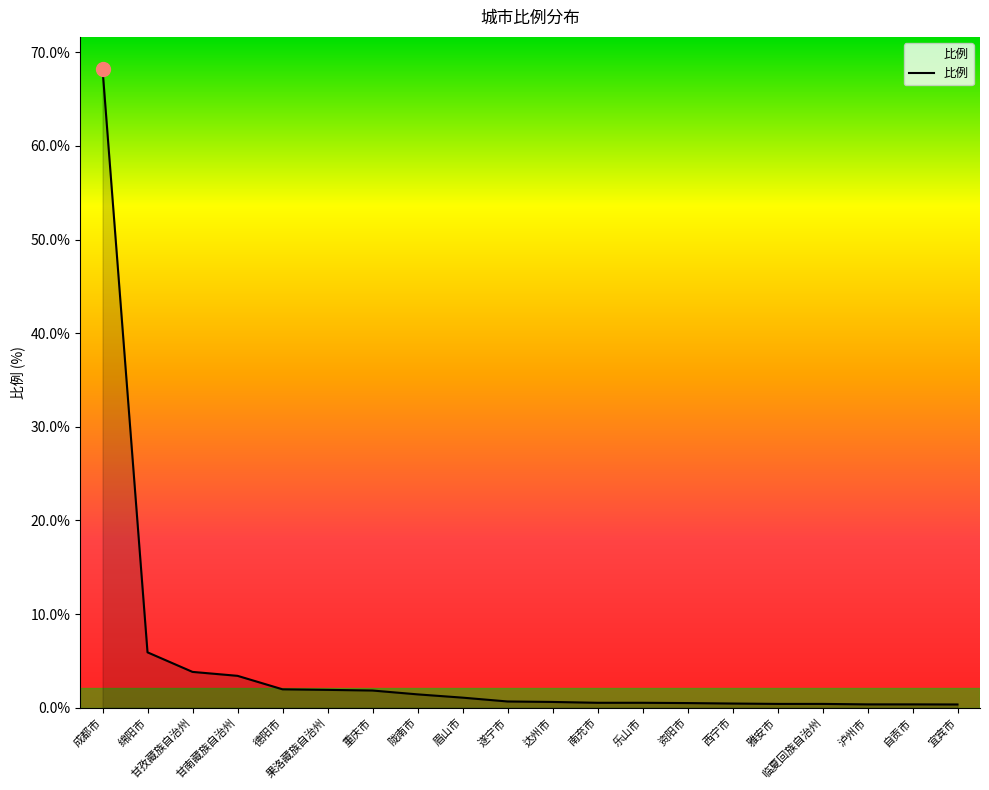

What is the difference between the maximum and minimum values?

67.9